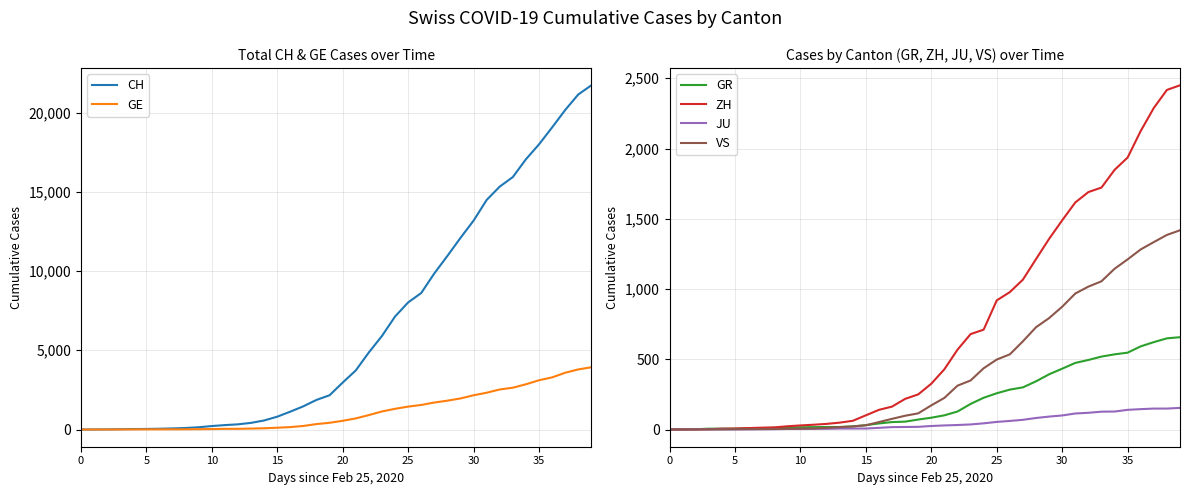

What is the average value of the ZH series?

725